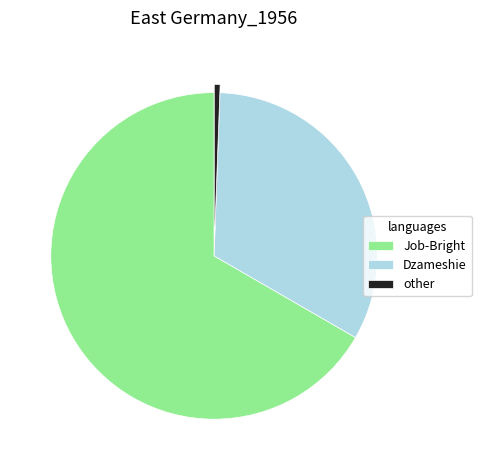

The other slice represents 1% of the pie. True or false?

True